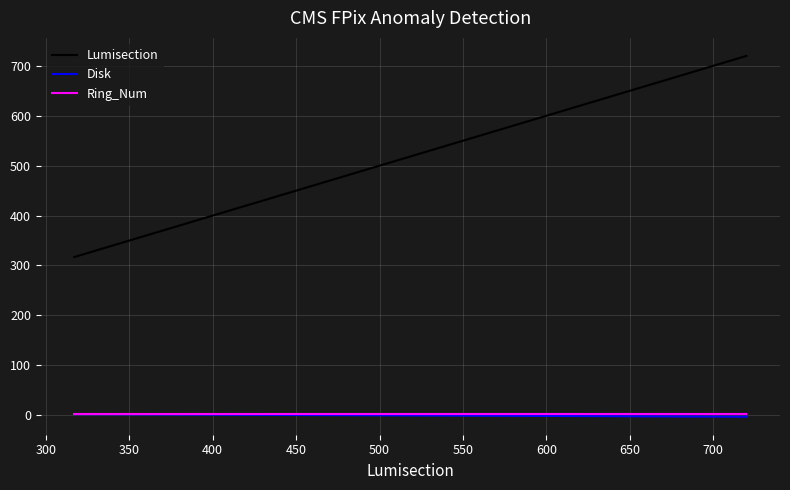

True or false: Ring_Num and Lumisection intersect in this chart.

False